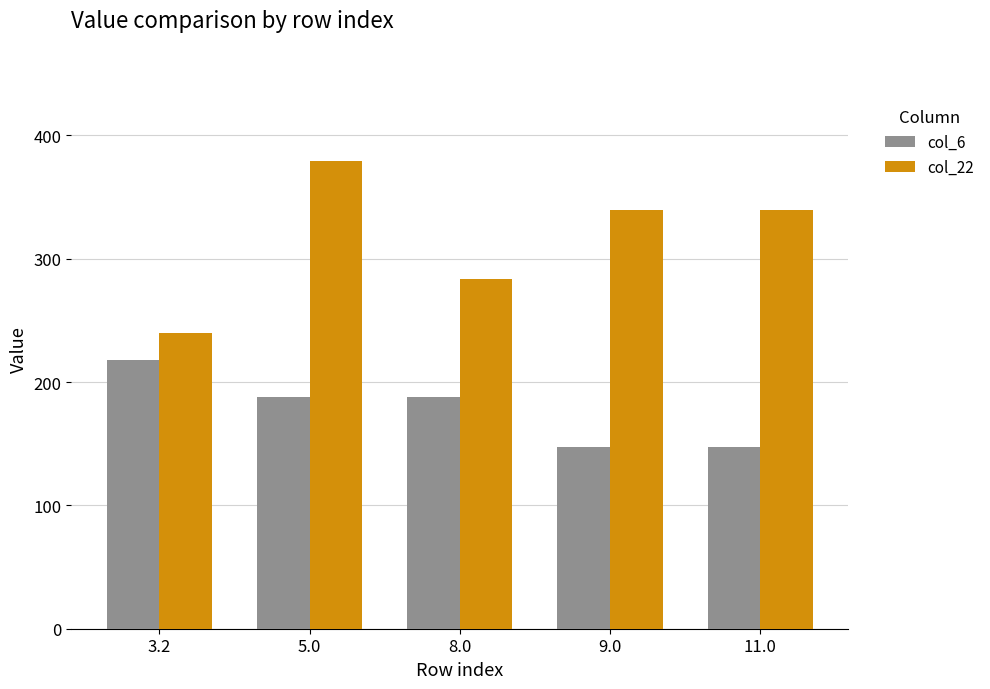

What is the approximate value of col_22 at 3.2?

239.4